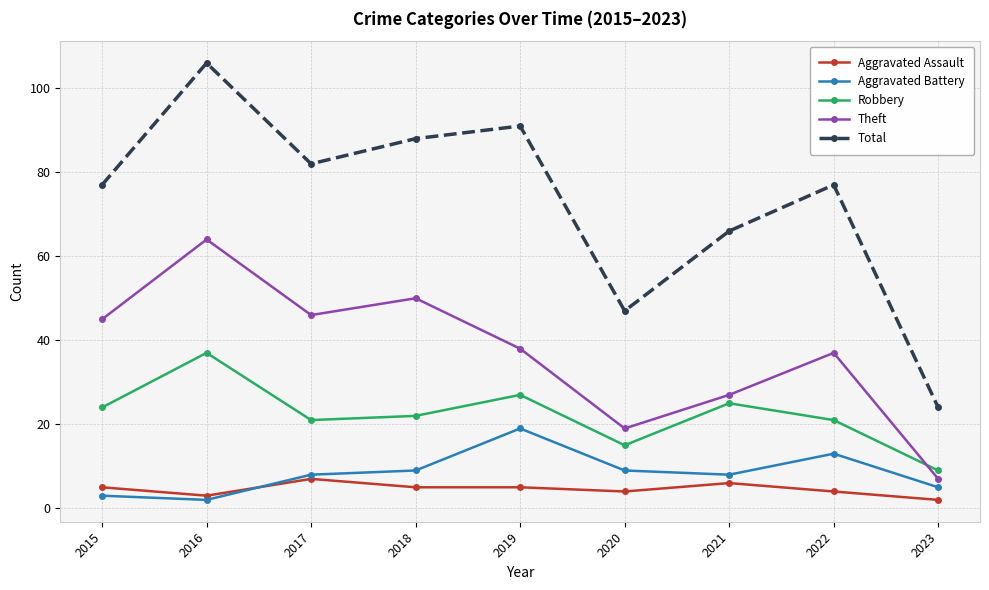

Reading right to left, extract all data points from this chart.

Aggravated Assault: 2023=2	2022=4	2021=6	2020=4	2019=5	2018=5	2017=7	2016=3	2015=5
Aggravated Battery: 2023=5	2022=13	2021=8	2020=9	2019=19	2018=9	2017=8	2016=2	2015=3
Robbery: 2023=9	2022=21	2021=25	2020=15	2019=27	2018=22	2017=21	2016=37	2015=24
Theft: 2023=7	2022=37	2021=27	2020=19	2019=38	2018=50	2017=46	2016=64	2015=45
Total: 2023=24	2022=77	2021=66	2020=47	2019=91	2018=88	2017=82	2016=106	2015=77